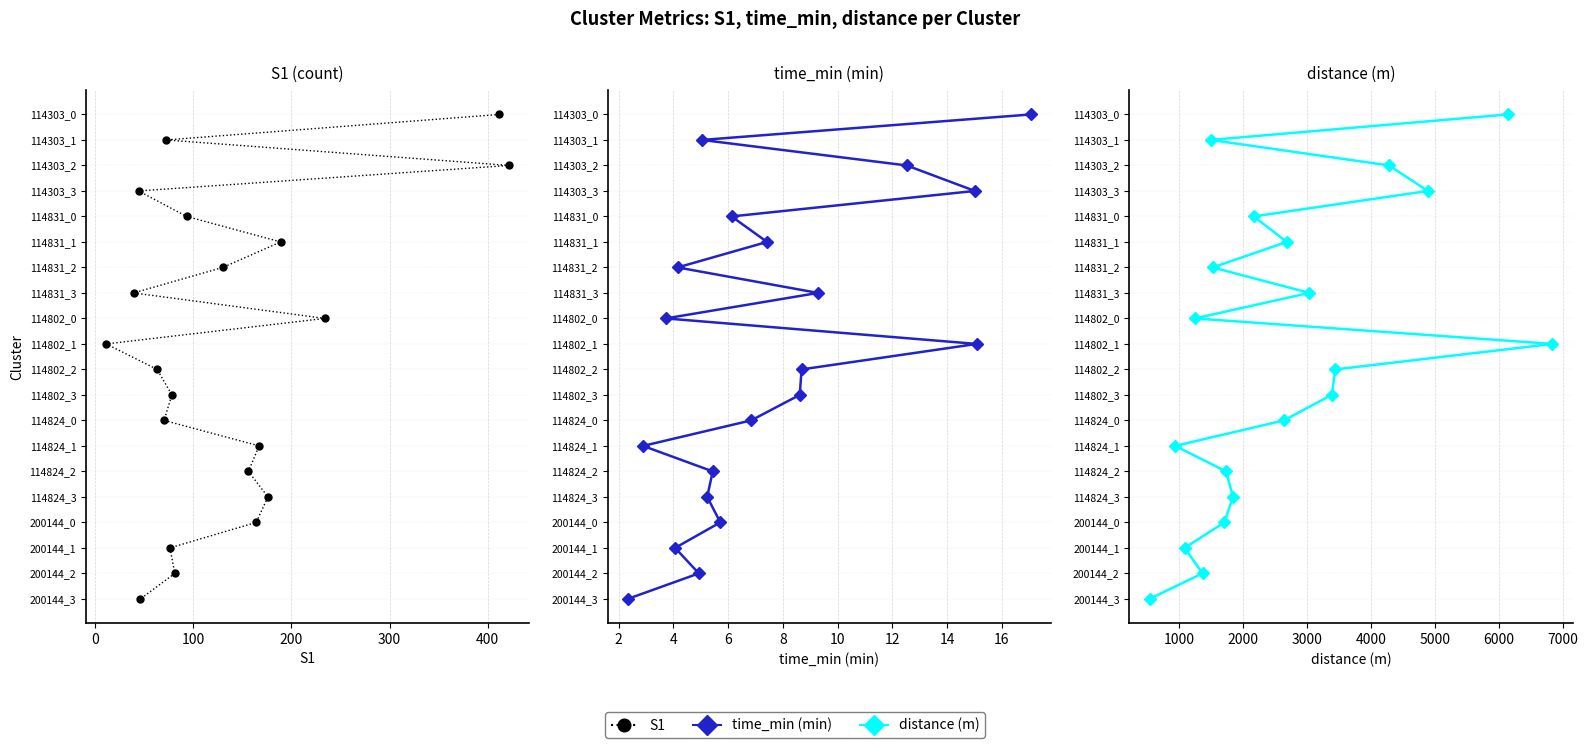

Which series has the largest total across all categories?

S1